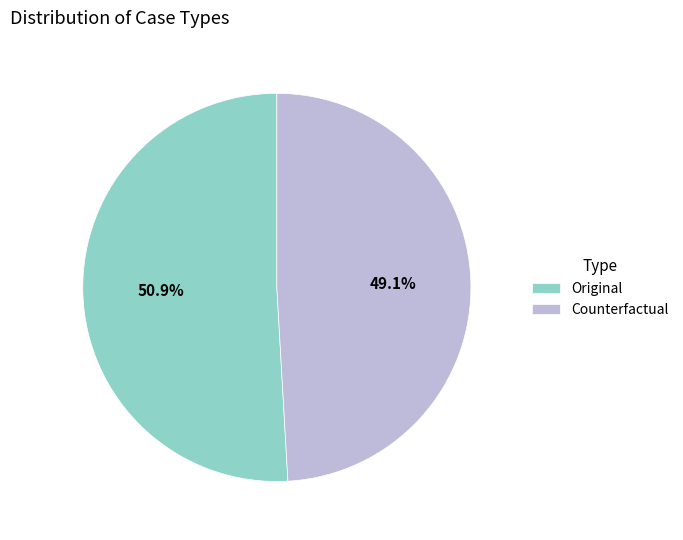

Does Original represent more than half of the total?

Yes